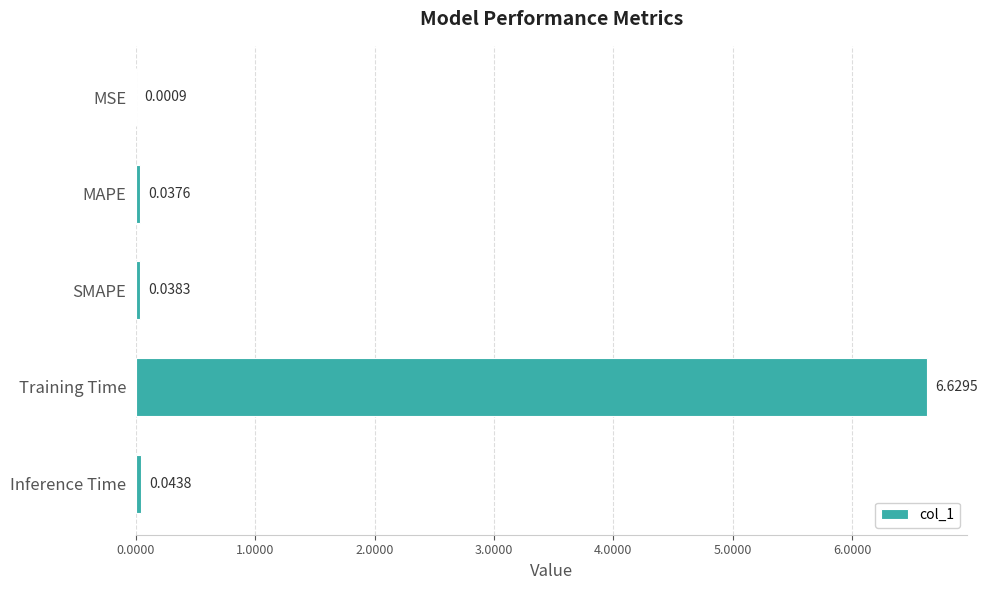

Where is the data nearest to the value 3?

Inference Time